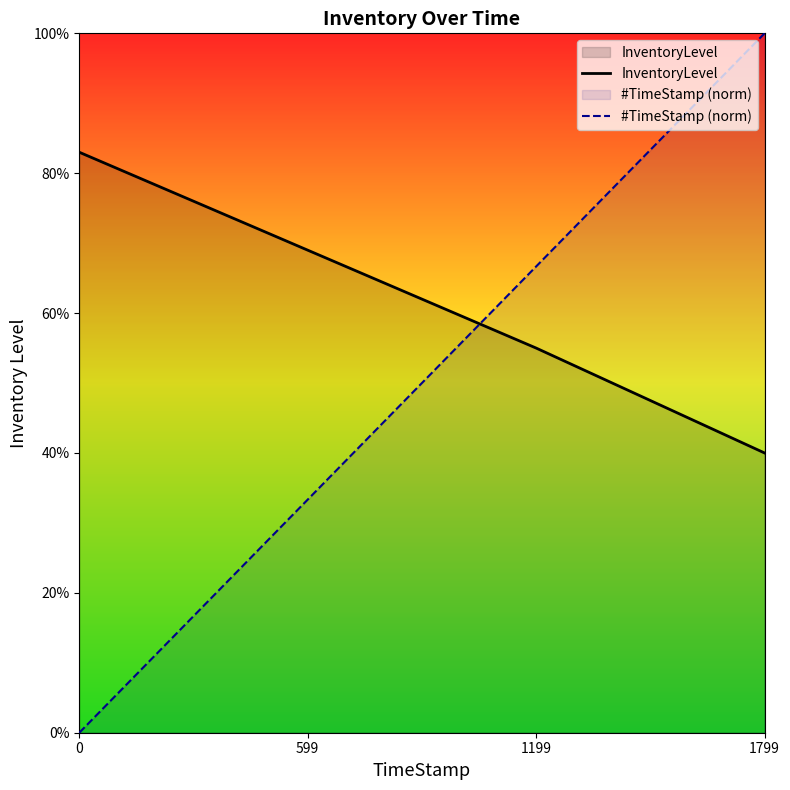

At how many categories does at least one series exceed 0?

4